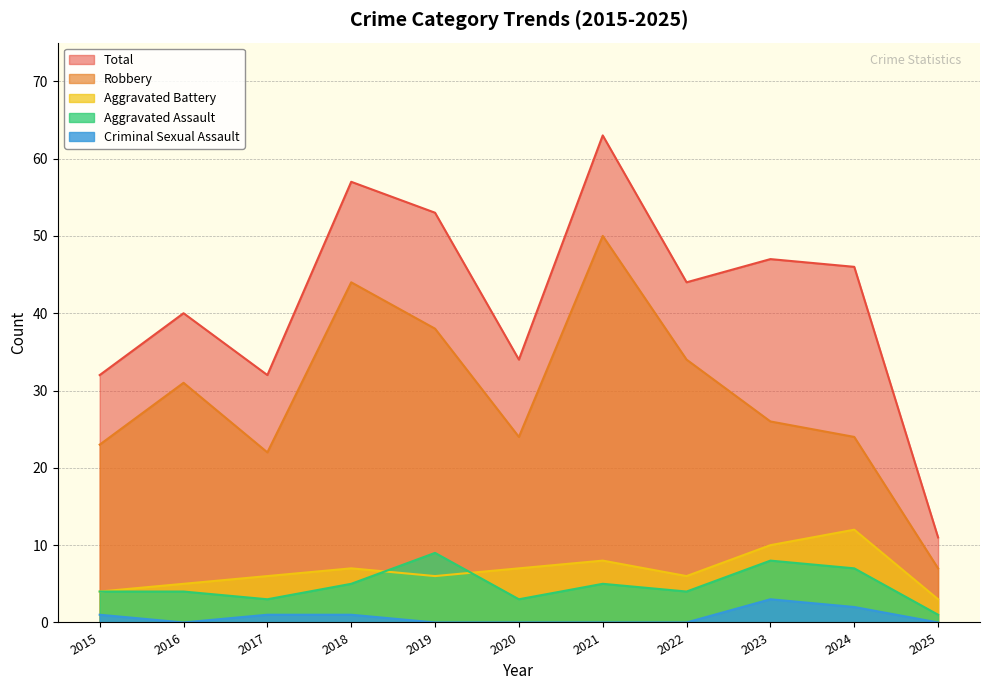

Is the value of Aggravated Assault at 2023 greater than the value of Robbery at 2023?

No